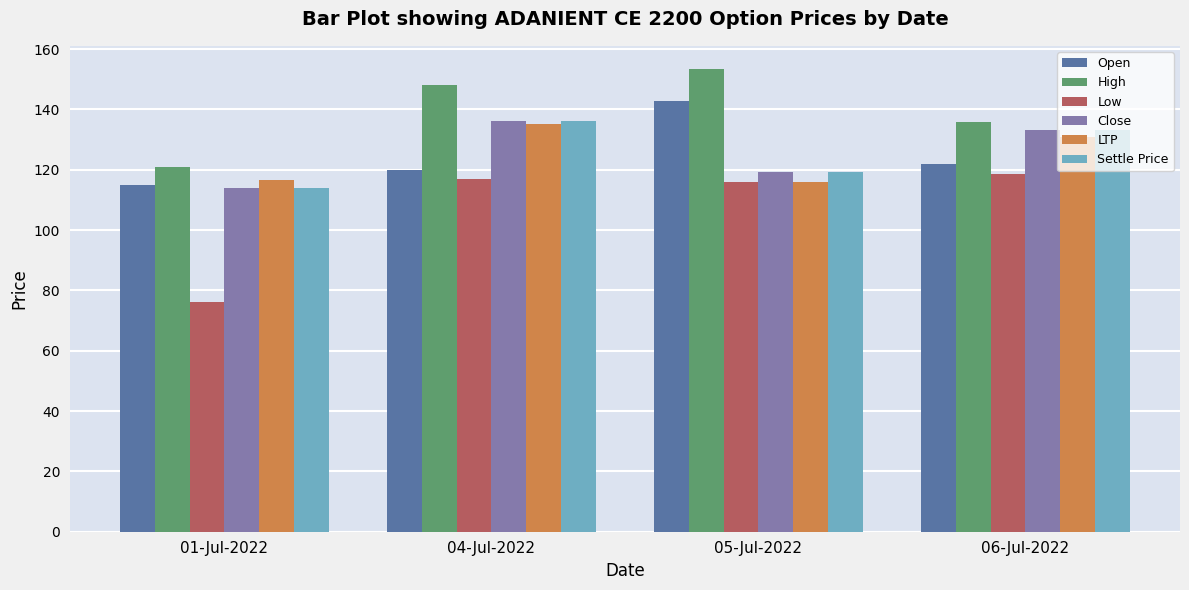

The value of High at 05-Jul-2022 is 153.4. True or false?

True